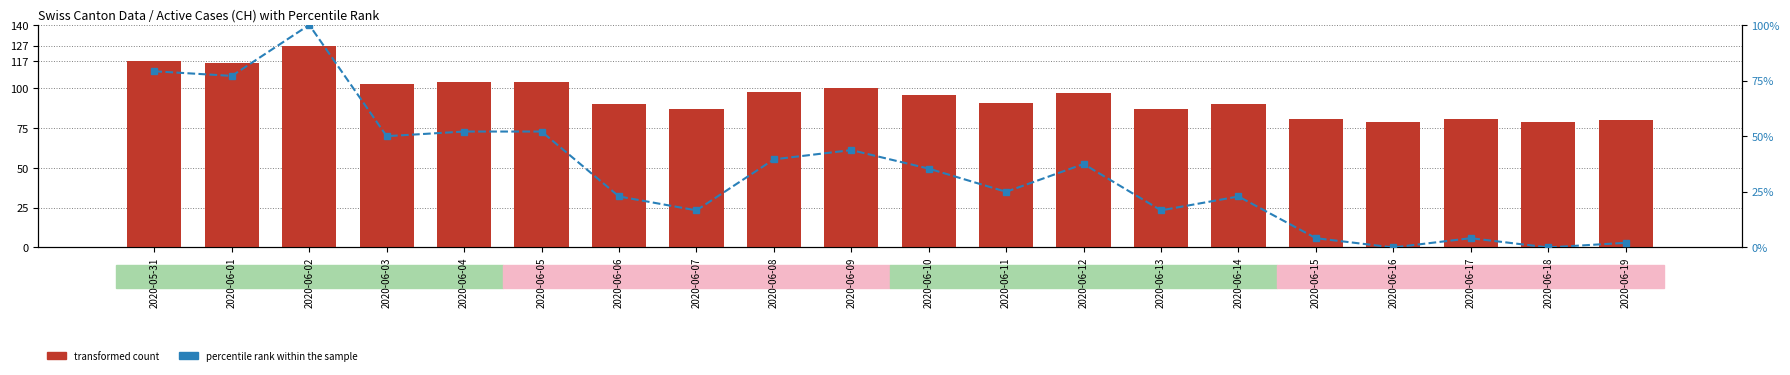

Is the value of transformed count at 2020-06-01 greater than the value of percentile rank within the sample at 2020-06-09?

Yes